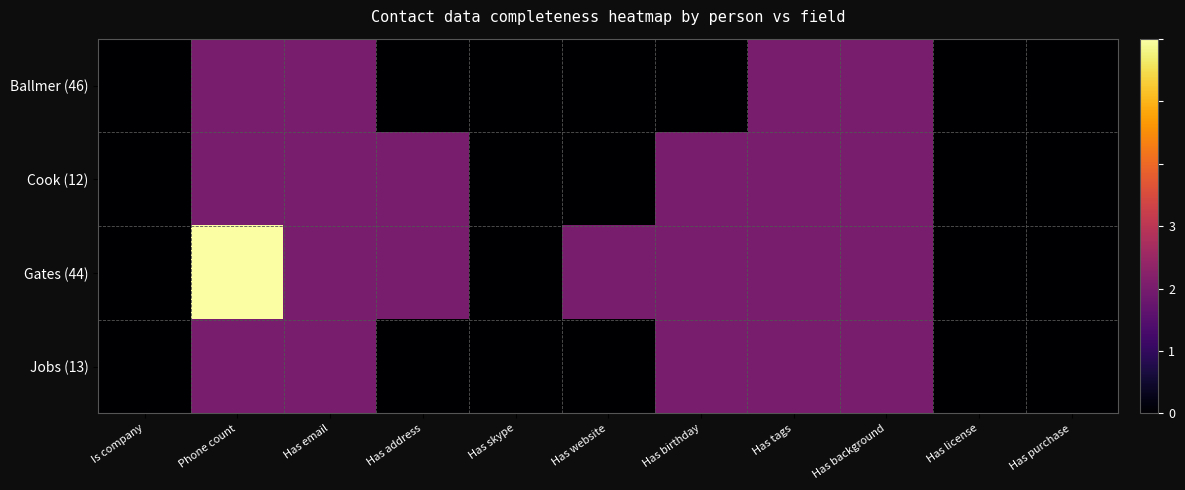

Reading left to right, list all the values displayed in this chart.

Ballmer (46): Is company=0	Phone count=1	Has email=1	Has address=0	Has skype=0	Has website=0	Has birthday=0	Has tags=1	Has background=1	Has license=0	Has purchase=0
Cook (12): Is company=0	Phone count=1	Has email=1	Has address=1	Has skype=0	Has website=0	Has birthday=1	Has tags=1	Has background=1	Has license=0	Has purchase=0
Gates (44): Is company=0	Phone count=3	Has email=1	Has address=1	Has skype=0	Has website=1	Has birthday=1	Has tags=1	Has background=1	Has license=0	Has purchase=0
Jobs (13): Is company=0	Phone count=1	Has email=1	Has address=0	Has skype=0	Has website=0	Has birthday=1	Has tags=1	Has background=1	Has license=0	Has purchase=0